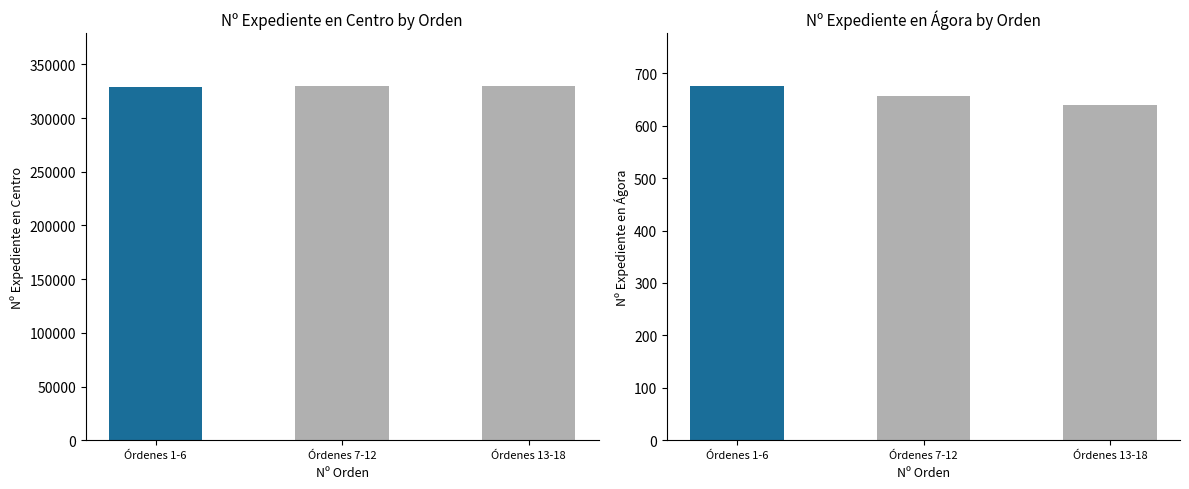

How many values in the Nº Expediente en Ágora series exceed 657?

1